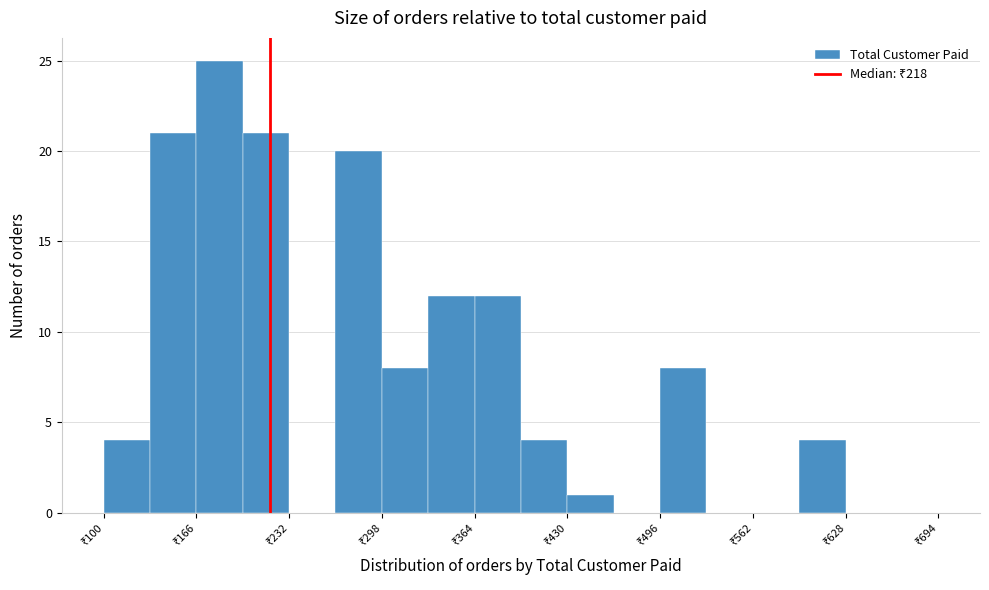

Read against the x-axis, roughly where is the centre of the tallest bar?

180